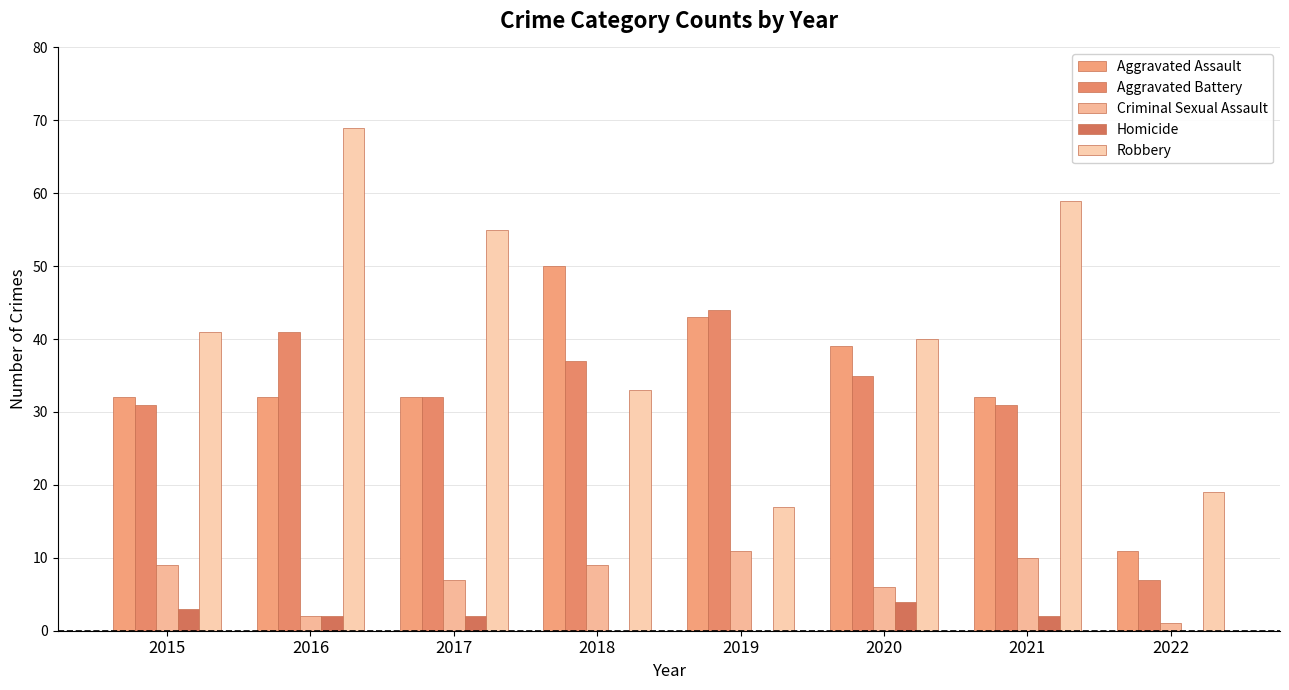

Rank the series by their maximum value, from highest to lowest.

Robbery, Aggravated Assault, Aggravated Battery, Criminal Sexual Assault, Homicide